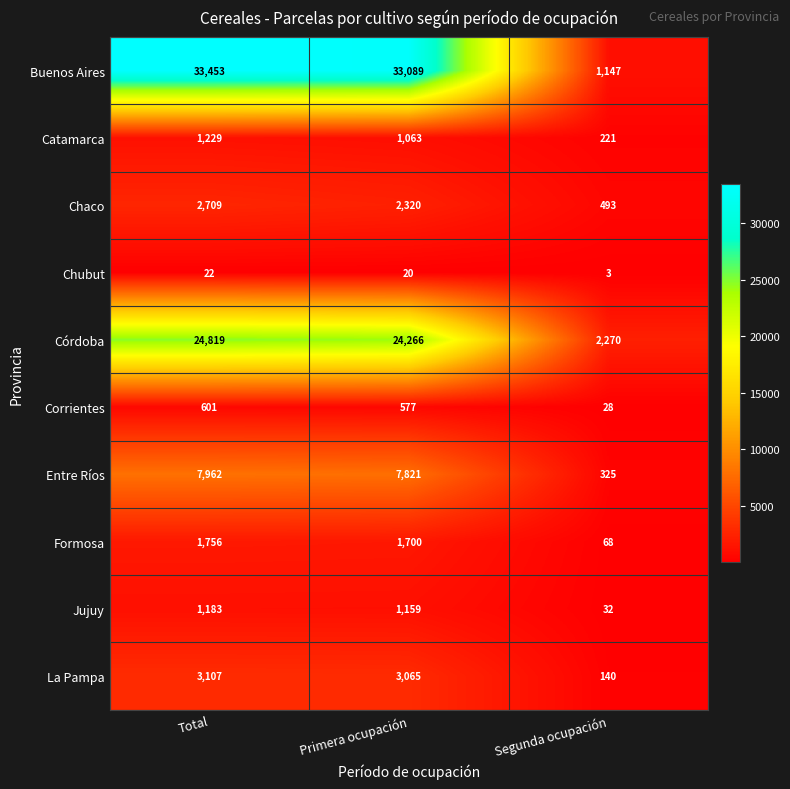

What is the total value across all series at Total?

76841